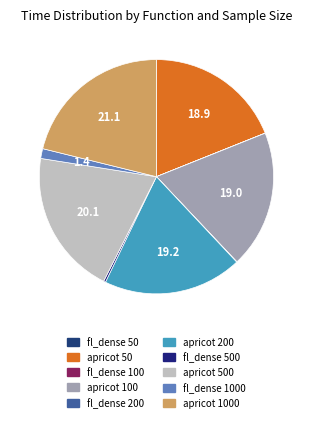

How much of the chart is everything except apricot 1000?

78.9%